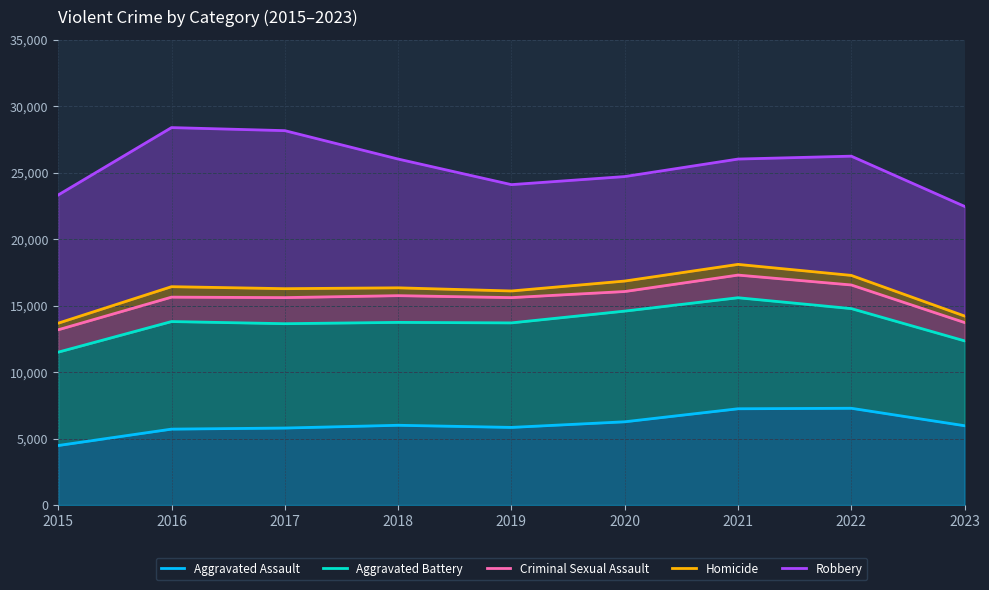

Count the number of data series in this chart.

5